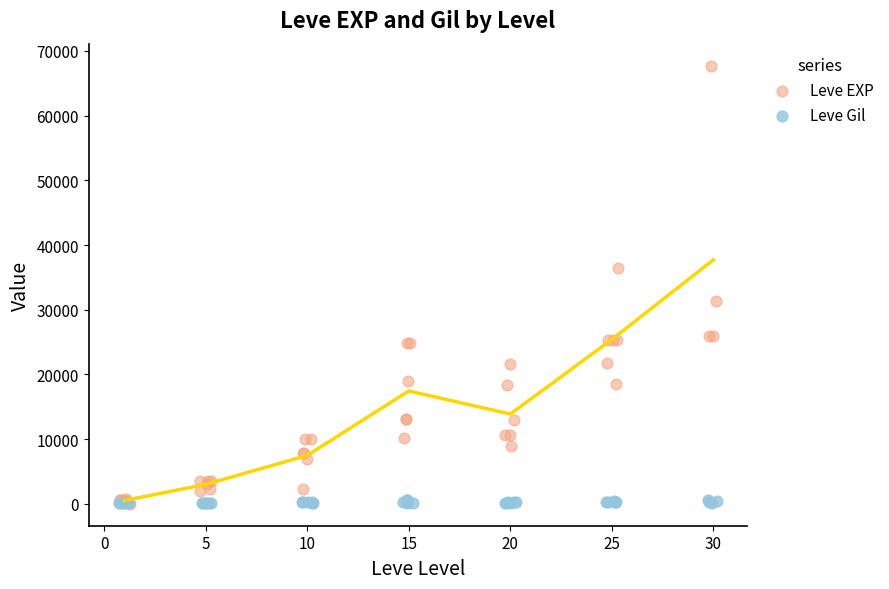

Which series has the largest Y range (max minus min)?

Leve EXP